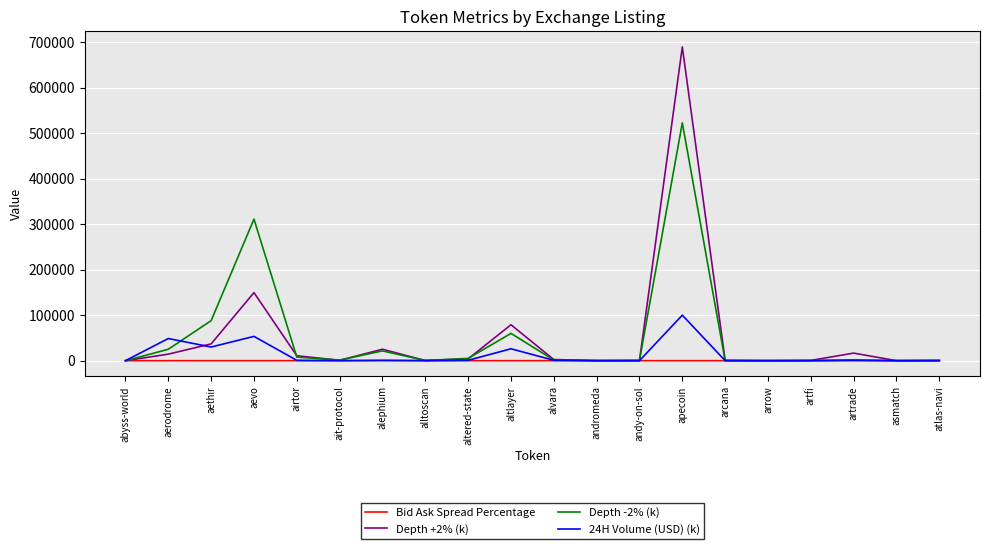

The value of Depth +2% (k) at arrow is 6.6. True or false?

True